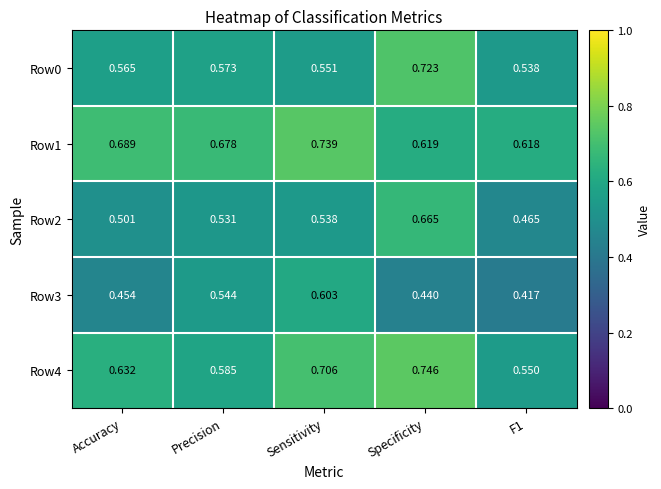

Is the value of Row2 at Specificity greater than the value of Row1 at Precision?

No